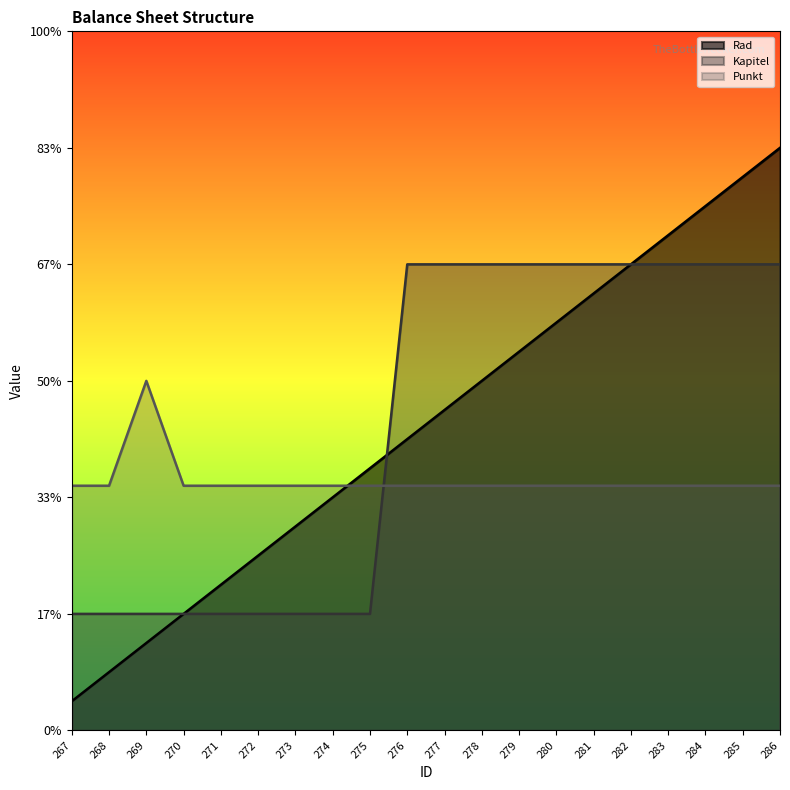

True or false: Kapitel has more than 0 points higher than both neighbors.

False